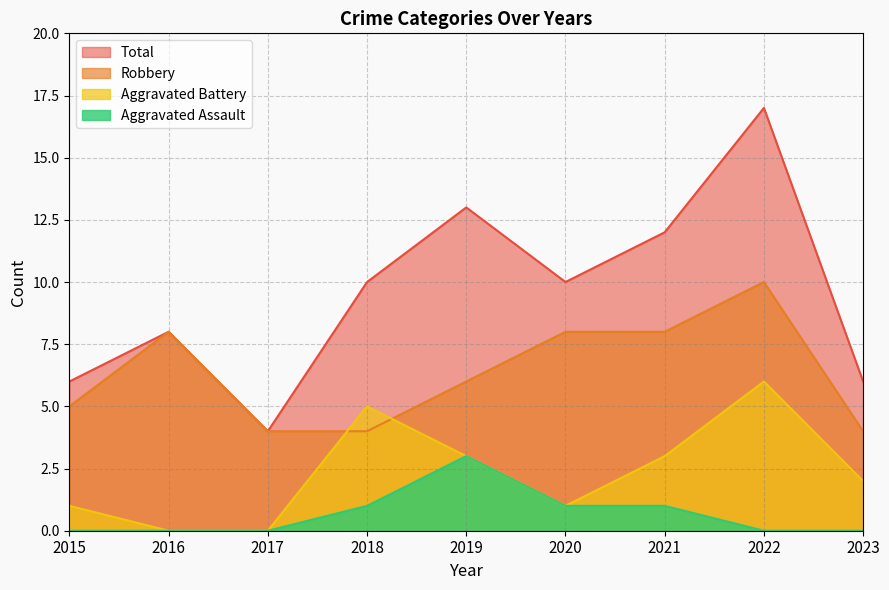

Which category has the lowest value across all series?

2015